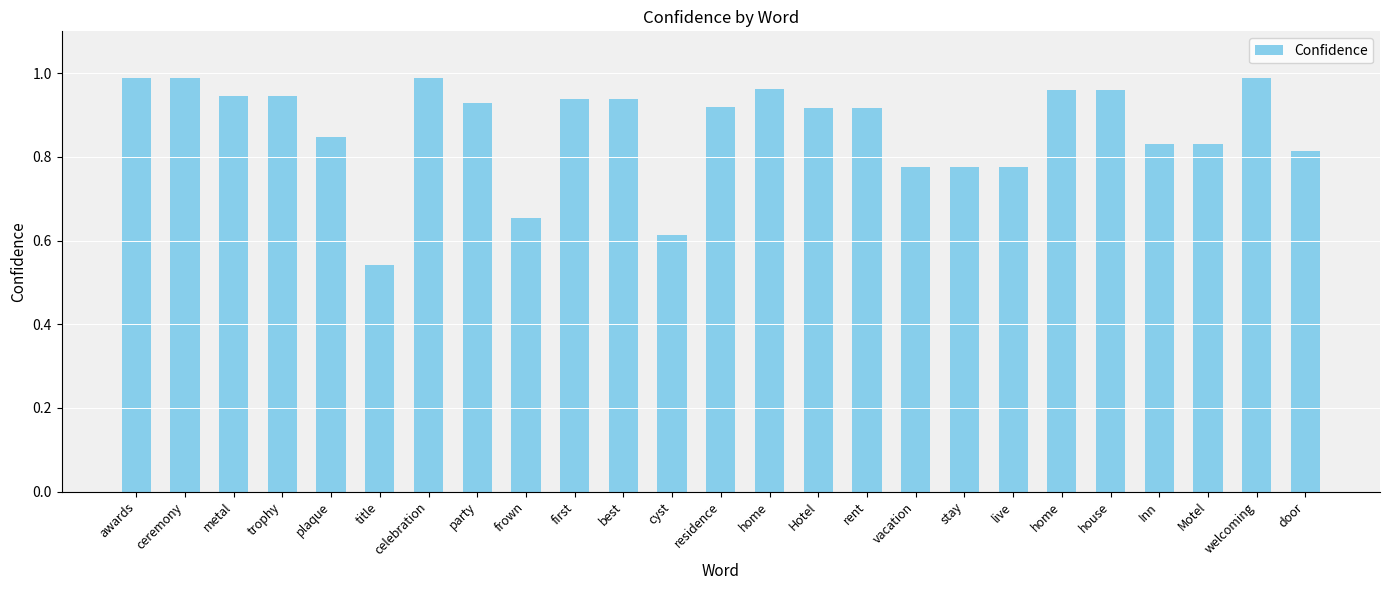

List the labels in order of value, largest first.

awards, ceremony, celebration, welcoming, home, home, house, metal, trophy, first, best, party, residence, Hotel, rent, plaque, Inn, Motel, door, vacation, stay, live, frown, cyst, title